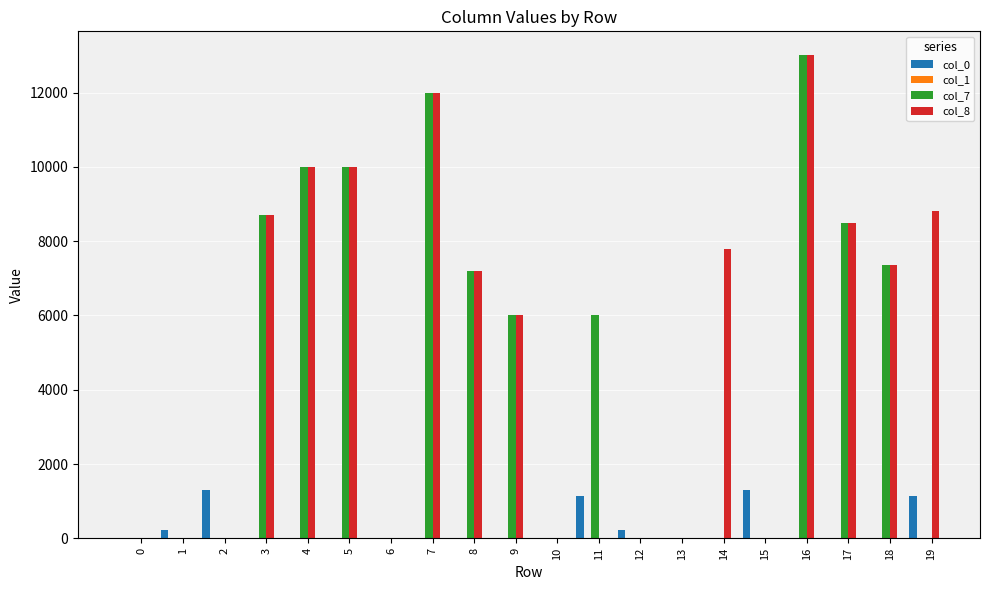

At which category is the sum across all series the highest?

16